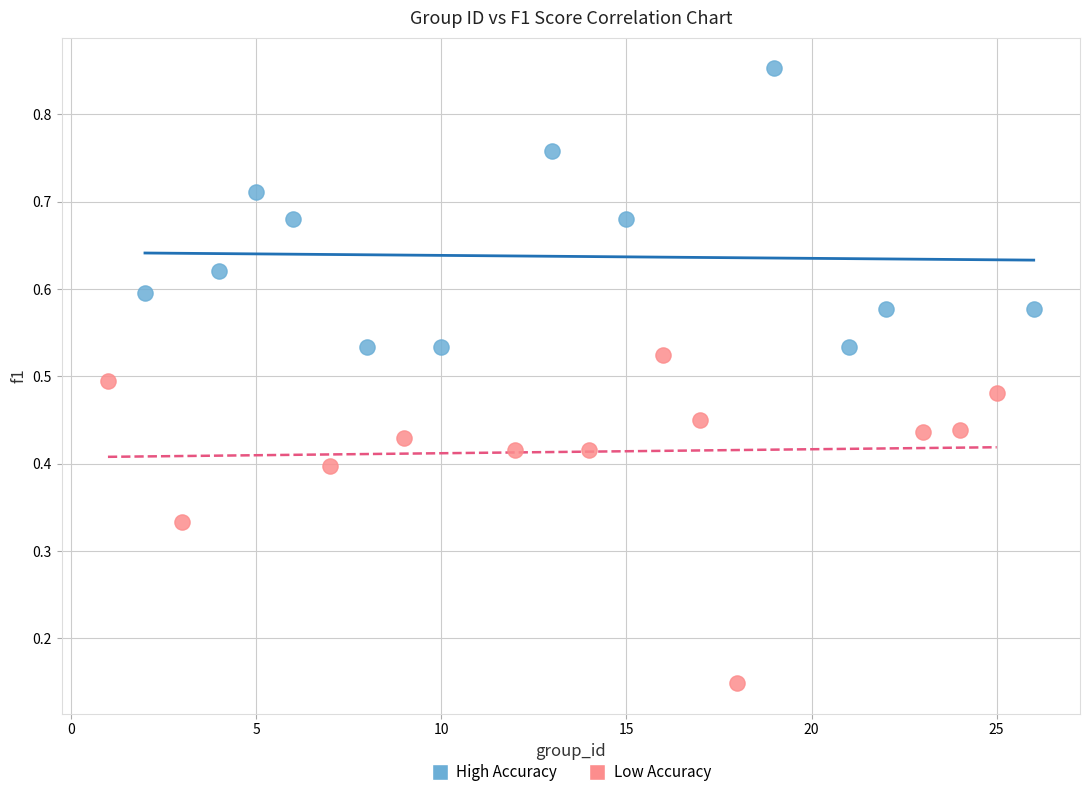

Which series contains the highest Y value?

High Accuracy